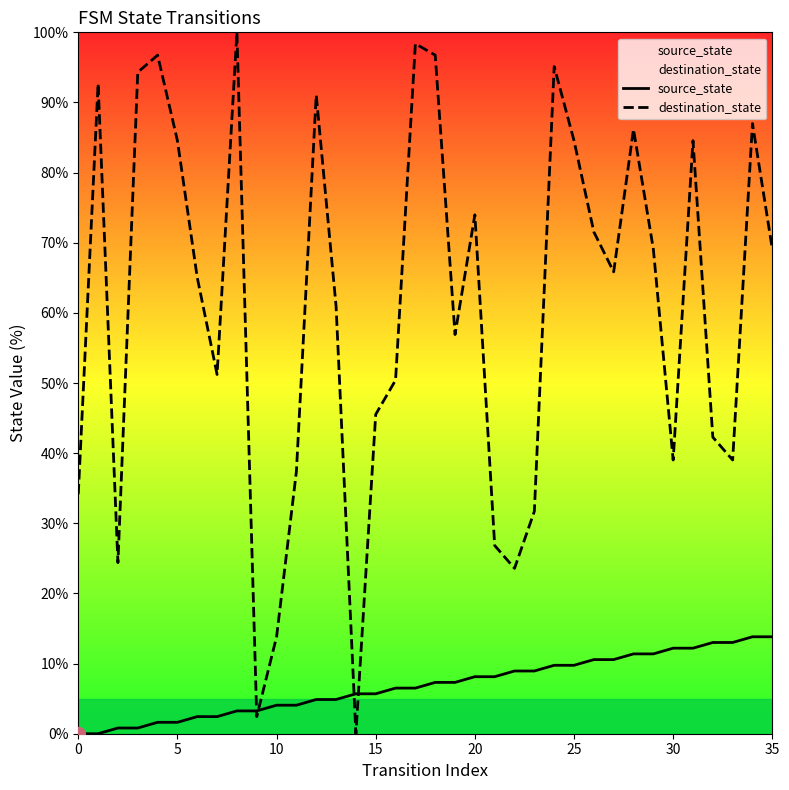

Which category has the highest value across all series?

8